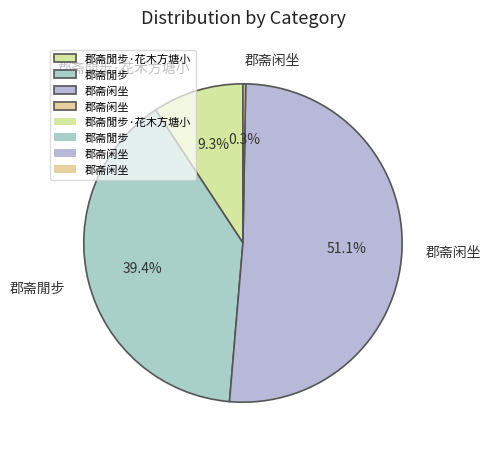

Which category has the smallest portion of the pie?

郡斋闲坐